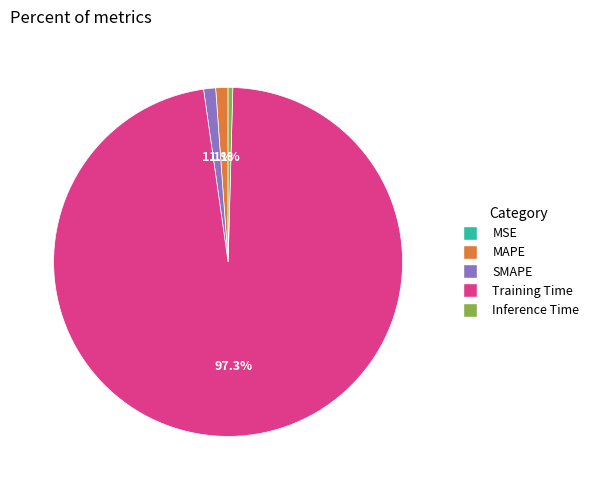

Between Training Time and SMAPE, which is larger?

Training Time